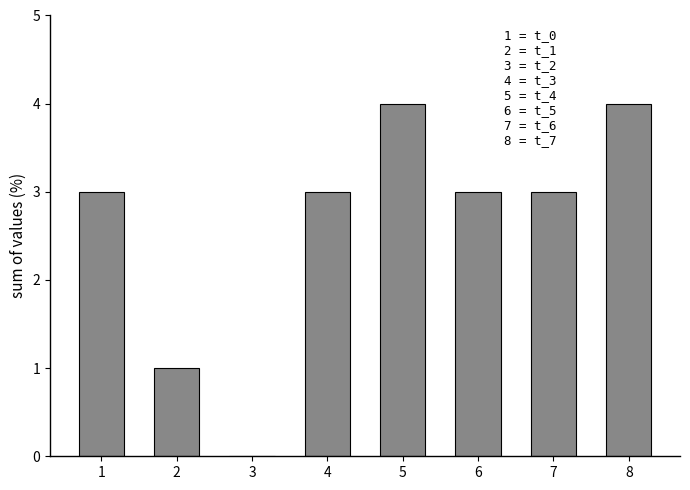

What value does the data have at 7?

3